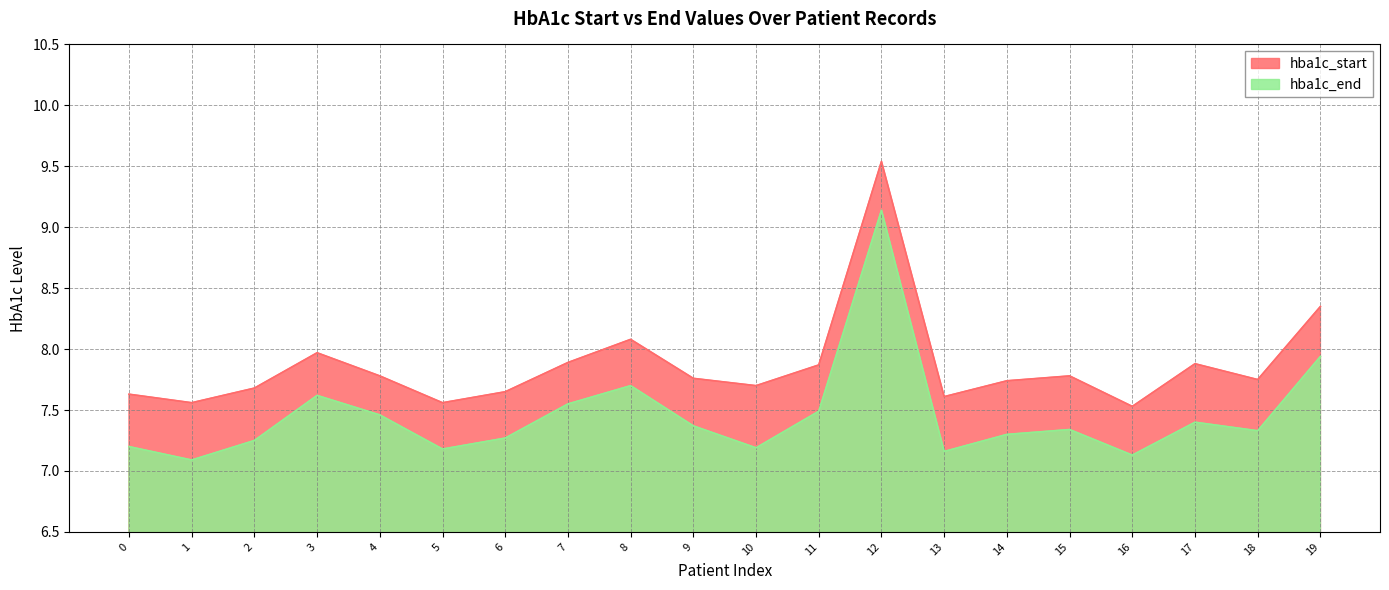

What is the greatest value displayed?

9.5